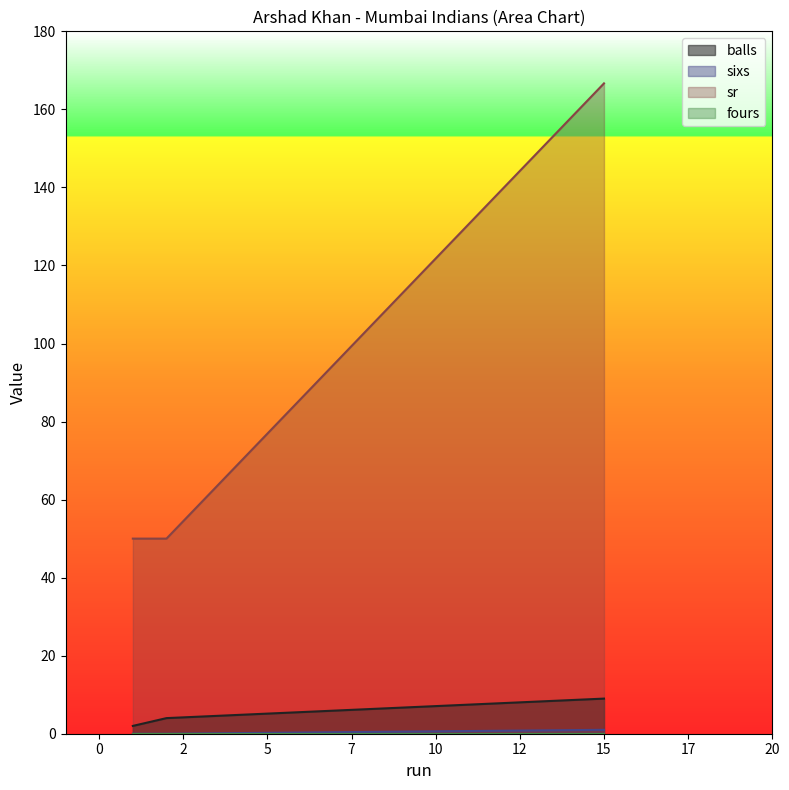

At which category is the sum across all series the highest?

15